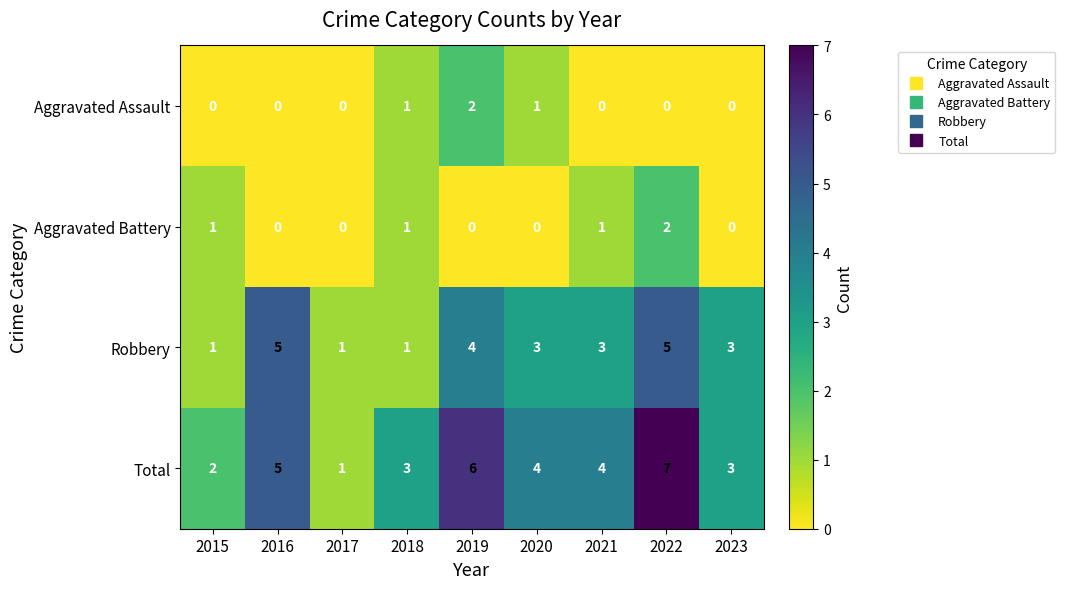

At which label does Total first exceed 4?

2016